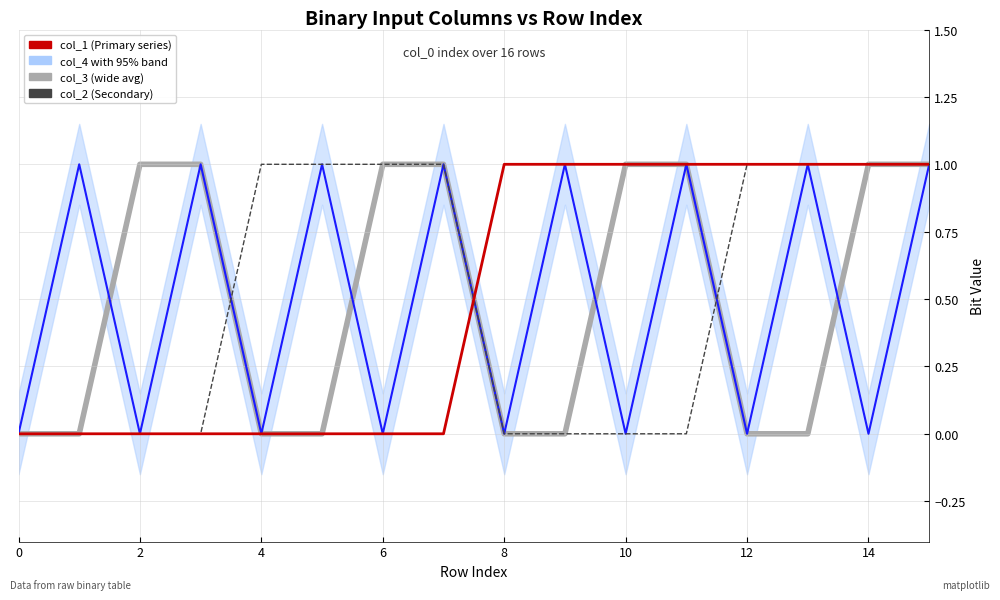

Is the value of col_3 (5-row running avg approx) at 0 greater than the value of col_4 (Regional with uncertainty) at 4?

No